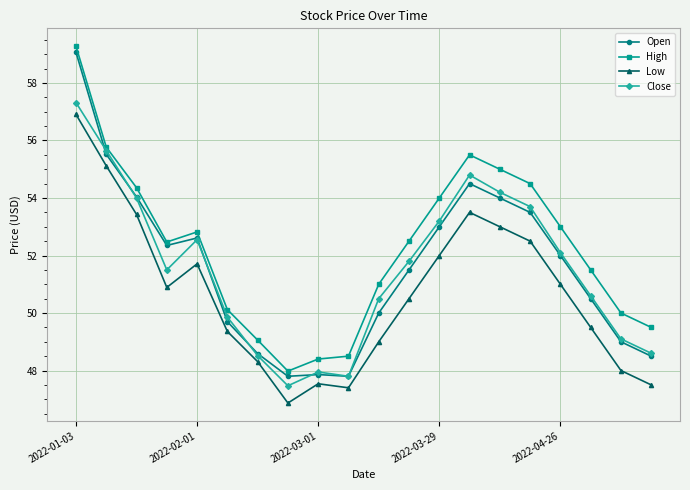

True or false: High and Low cross at least once.

False